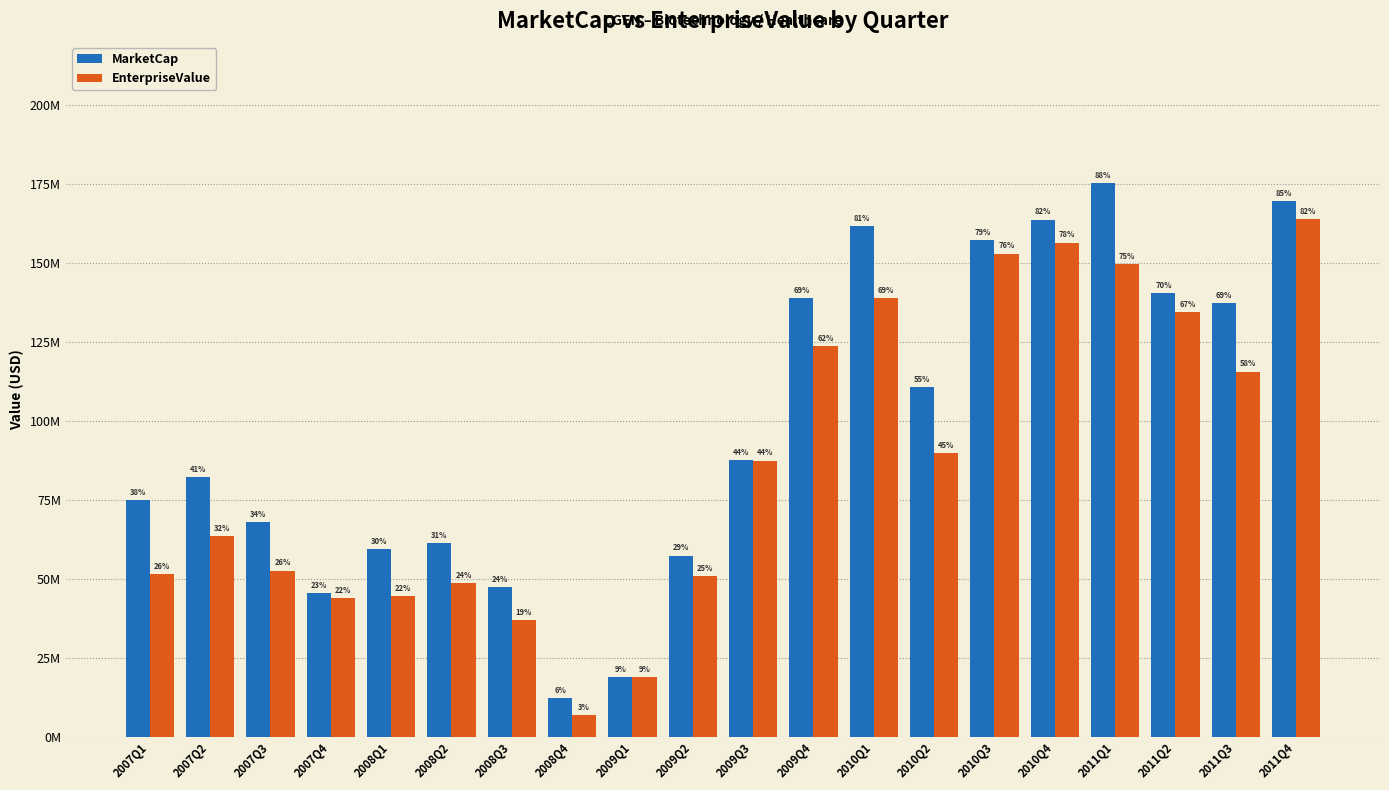

What is the minimum value shown in the chart?

6836300.0